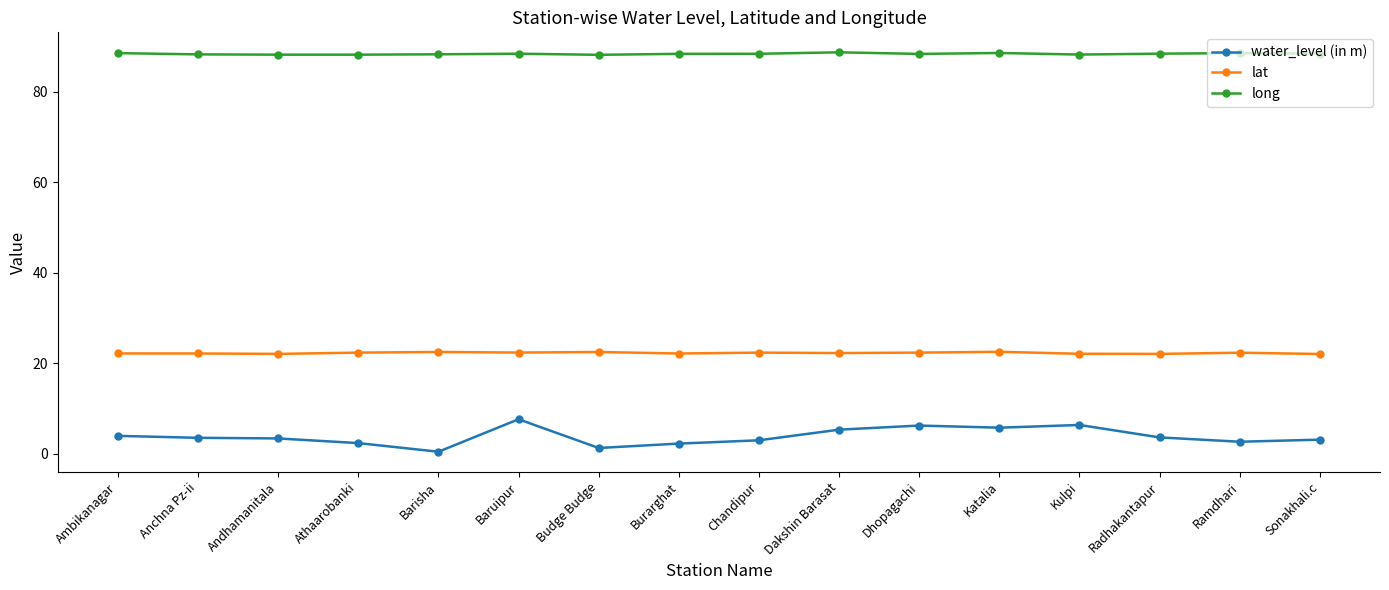

How many lines are shown in the chart?

3